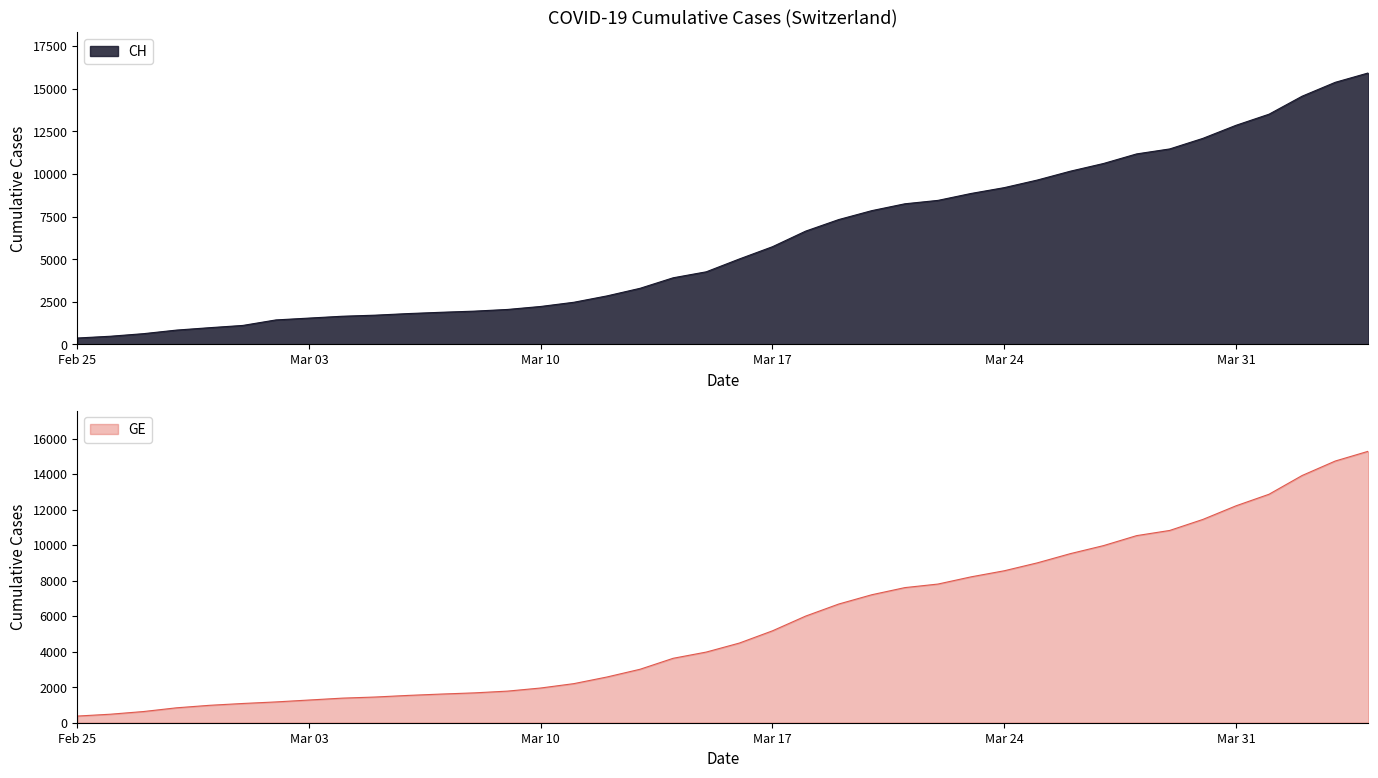

Where is CH nearest to the value 8150?

2020-03-21